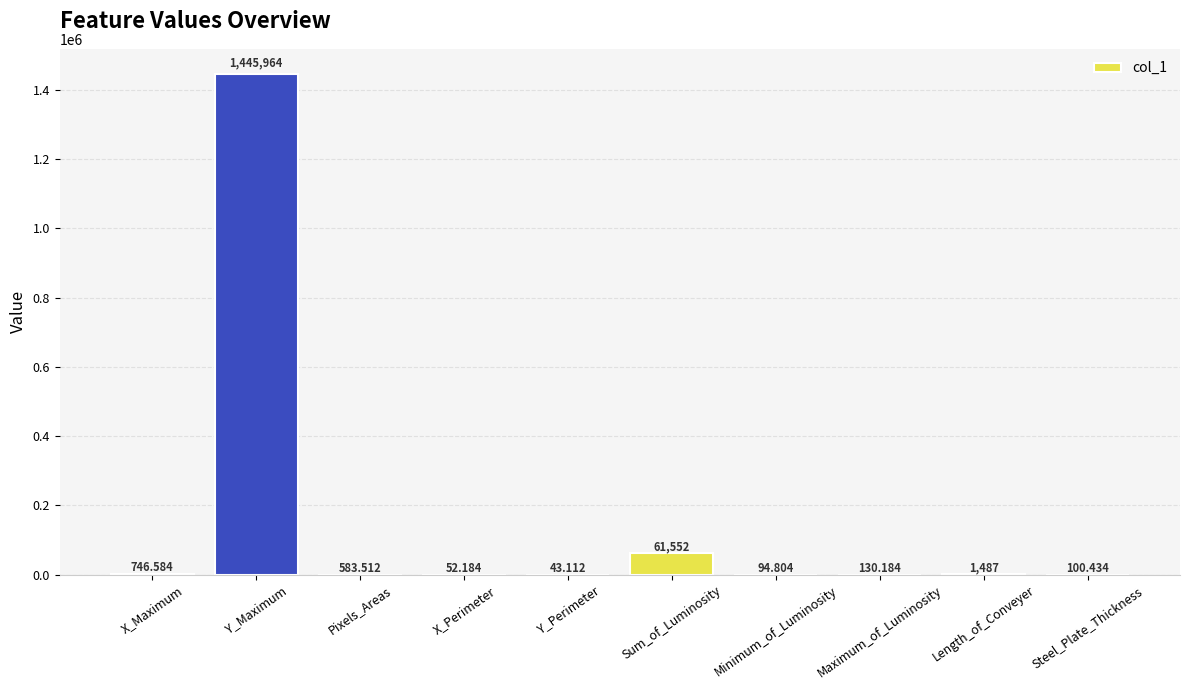

How many data points are above 583?

5